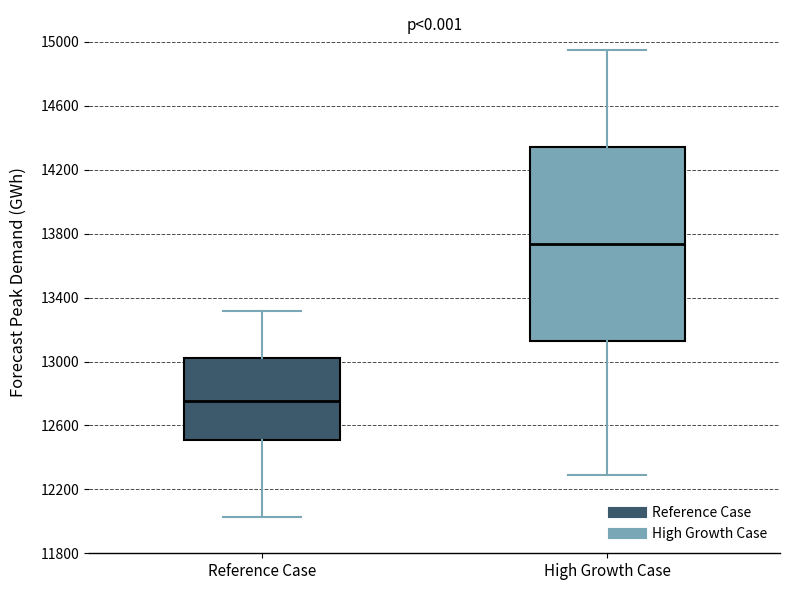

Reading left to right, transcribe this box plot: for each box, give where its median line is, the range the box spans, and where its two whiskers end, as read against the y-axis. The values are not printed on the chart, so give them approximately, as read against the axis.

Reference Case: median 12750, box 12500 to 13000, whiskers 12000 to 13300
High Growth Case: median 13750, box 13150 to 14350, whiskers 12300 to 14950